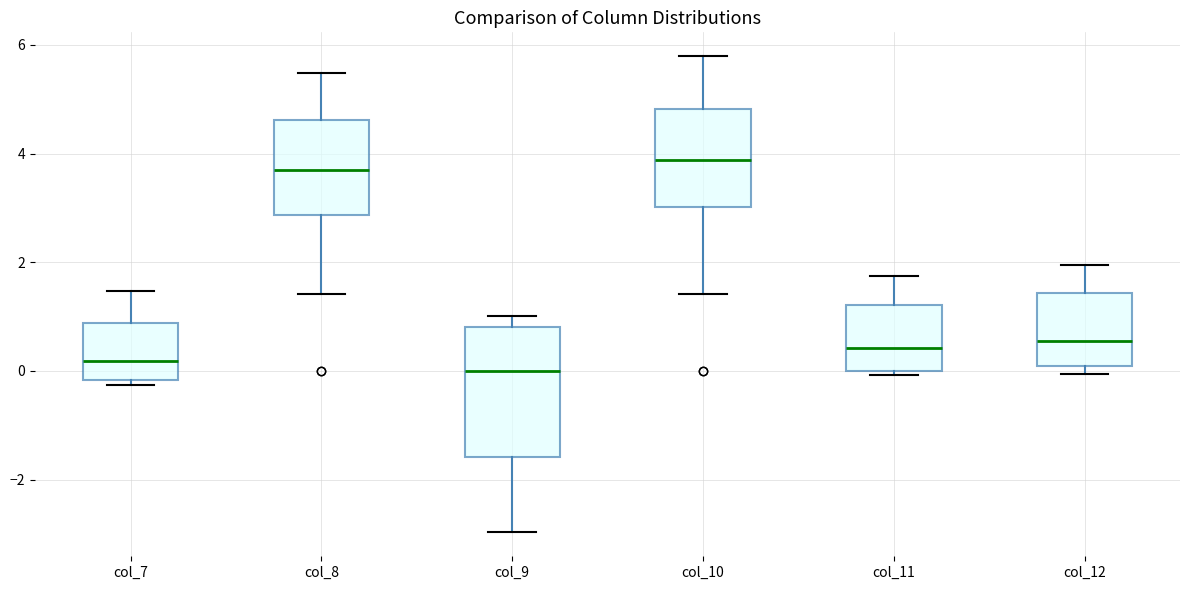

Which box is the tallest, from its lower edge to its upper edge?

col_9